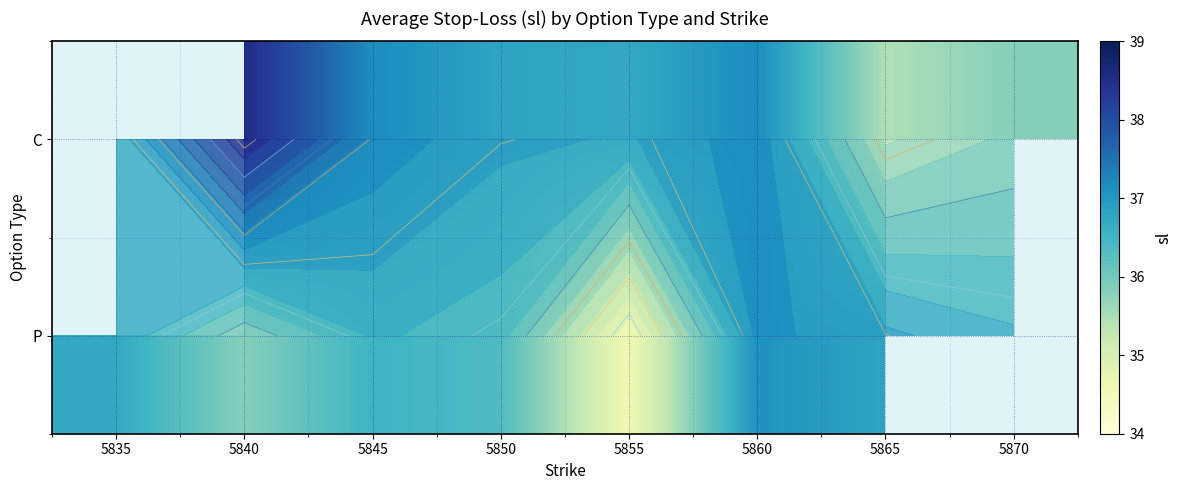

Which series changed the most between 5840 and 5845?

C